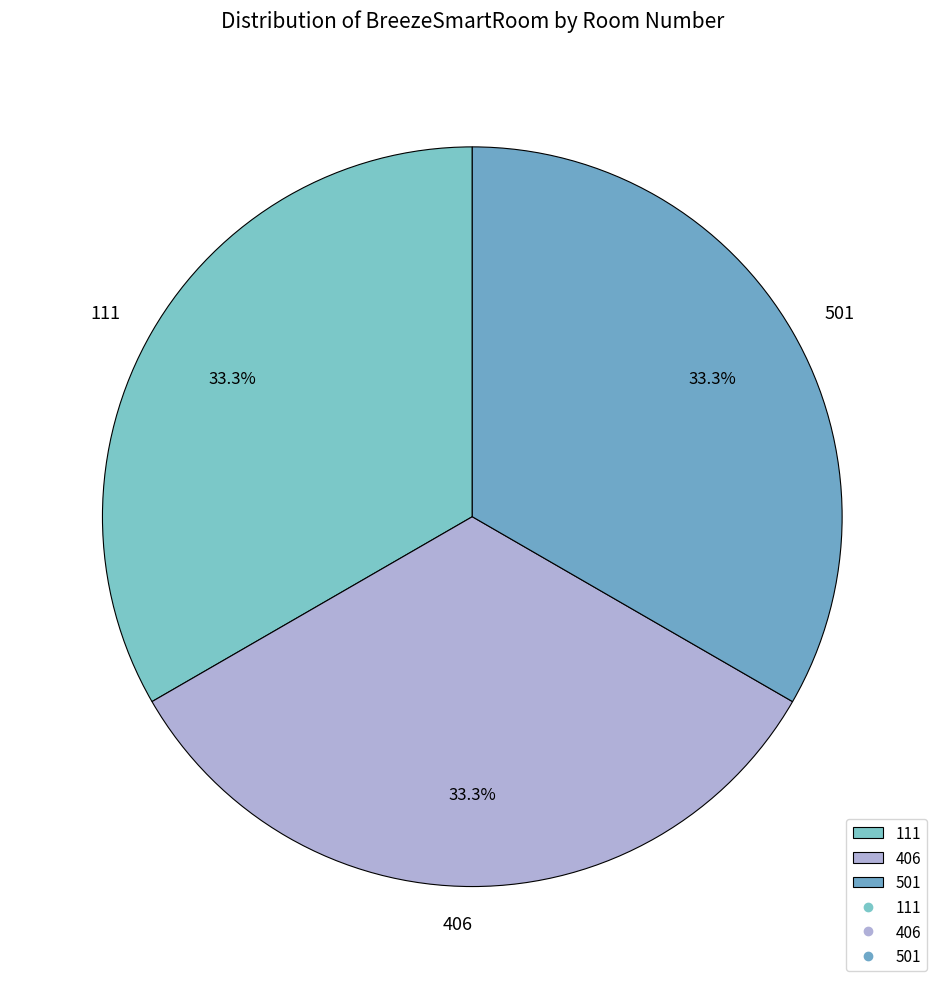

To the nearest percent, what percentage of the pie is 111?

33%